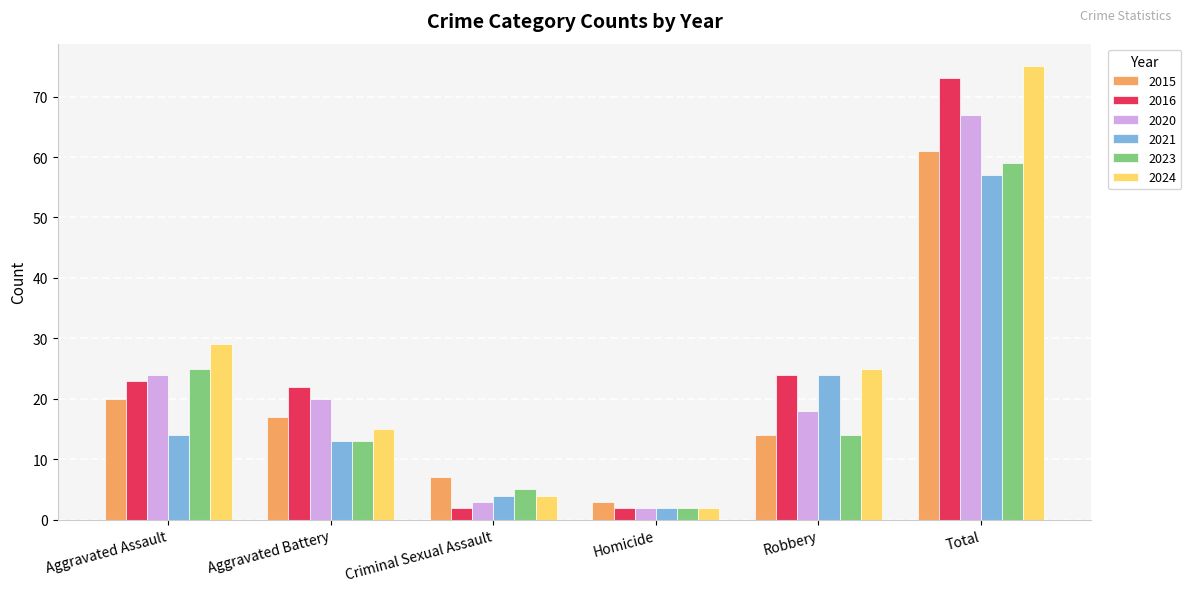

The 2021 series shows 13 at Aggravated Battery. True or false?

True